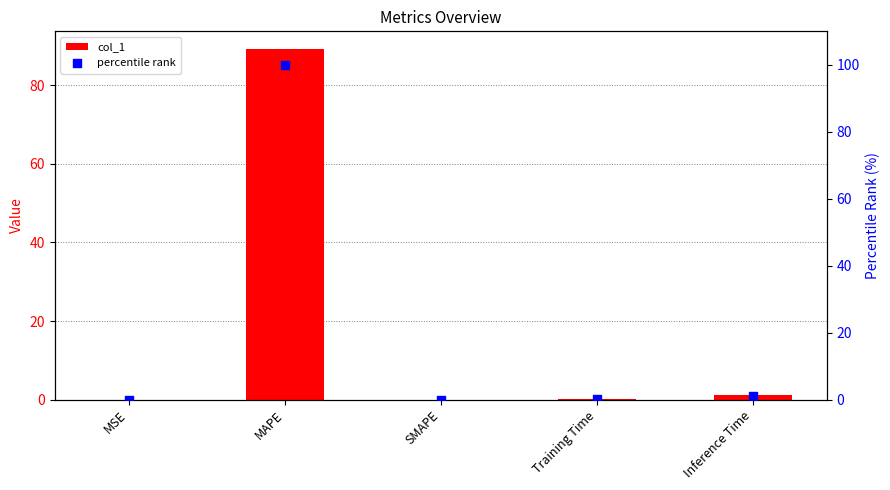

At which category is the sum across all series the highest?

MAPE